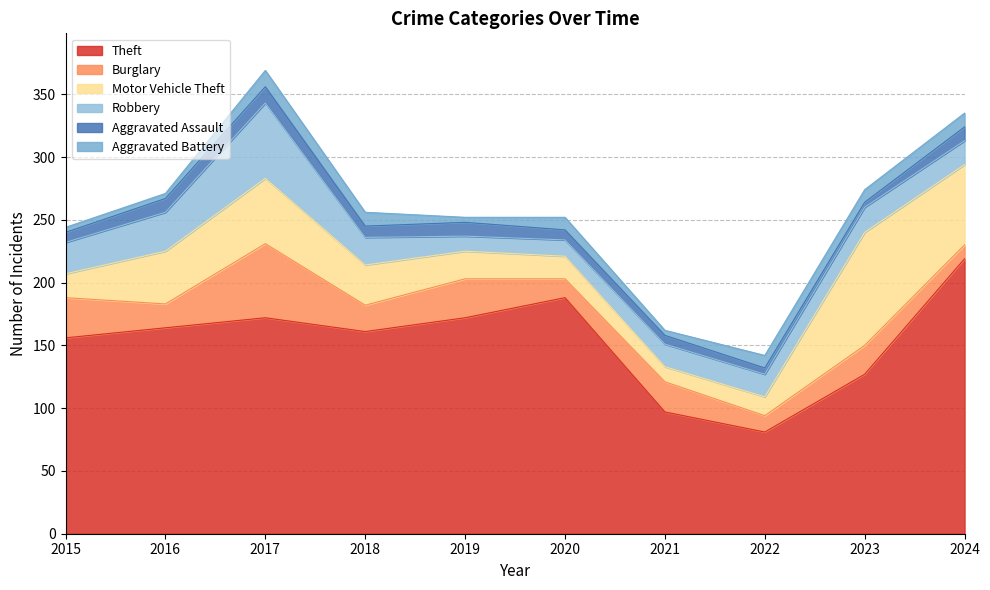

In Aggravated Assault, how many points are lower than both neighbors (excluding endpoints)?

2